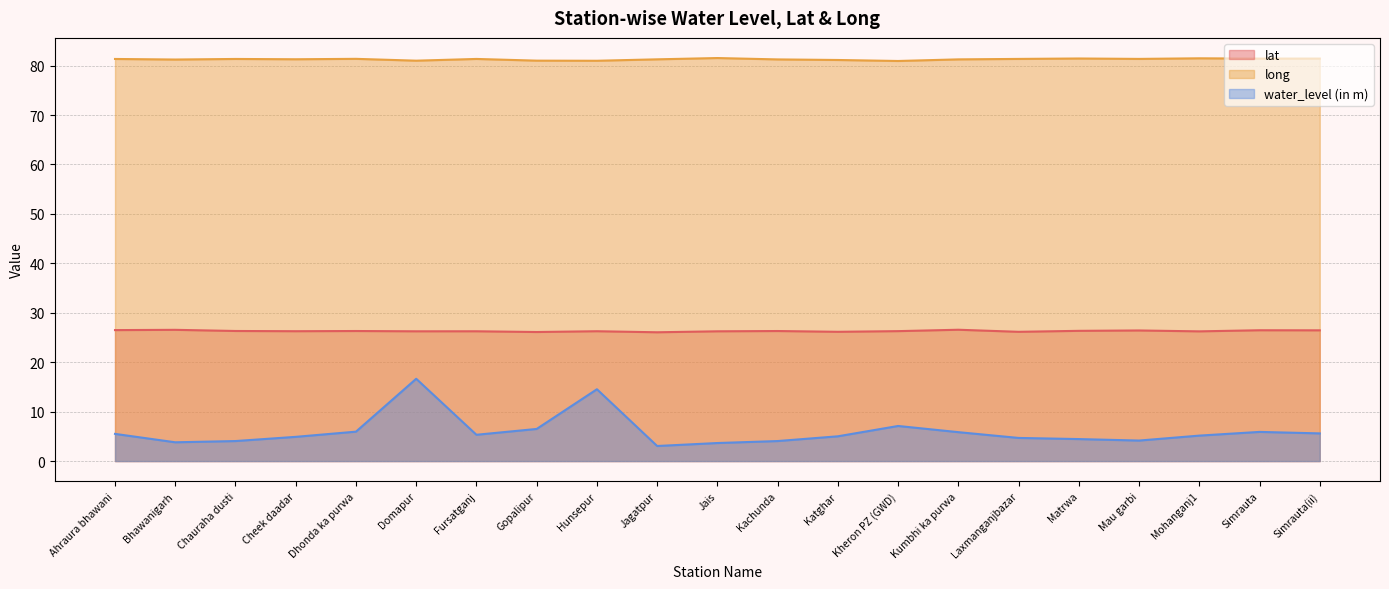

The value of long at Kheron PZ (GWD) is 80.9. True or false?

True